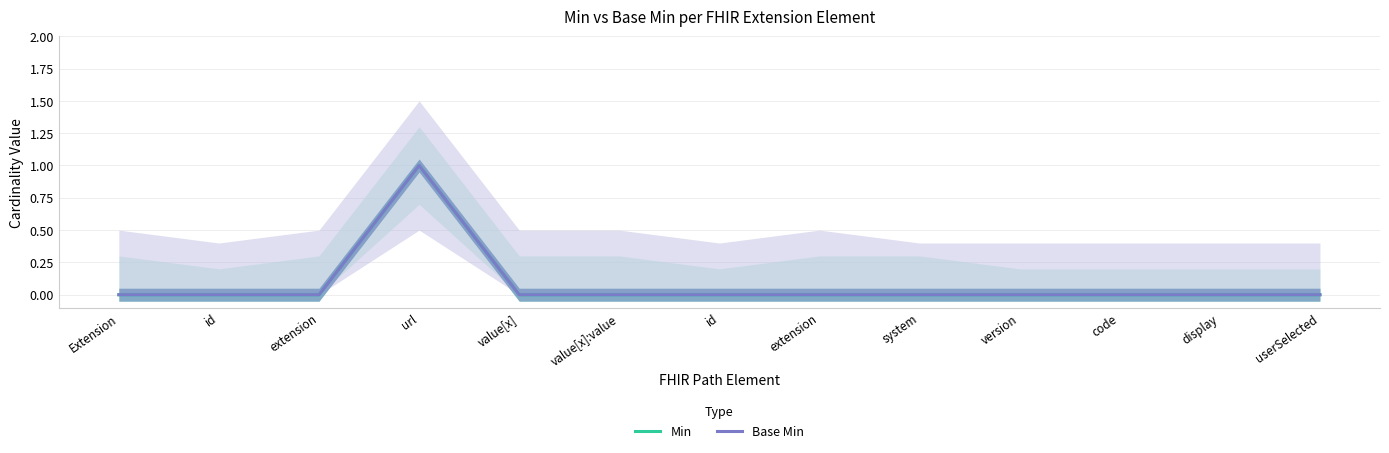

True or false: Base Min and Min intersect in this chart.

False